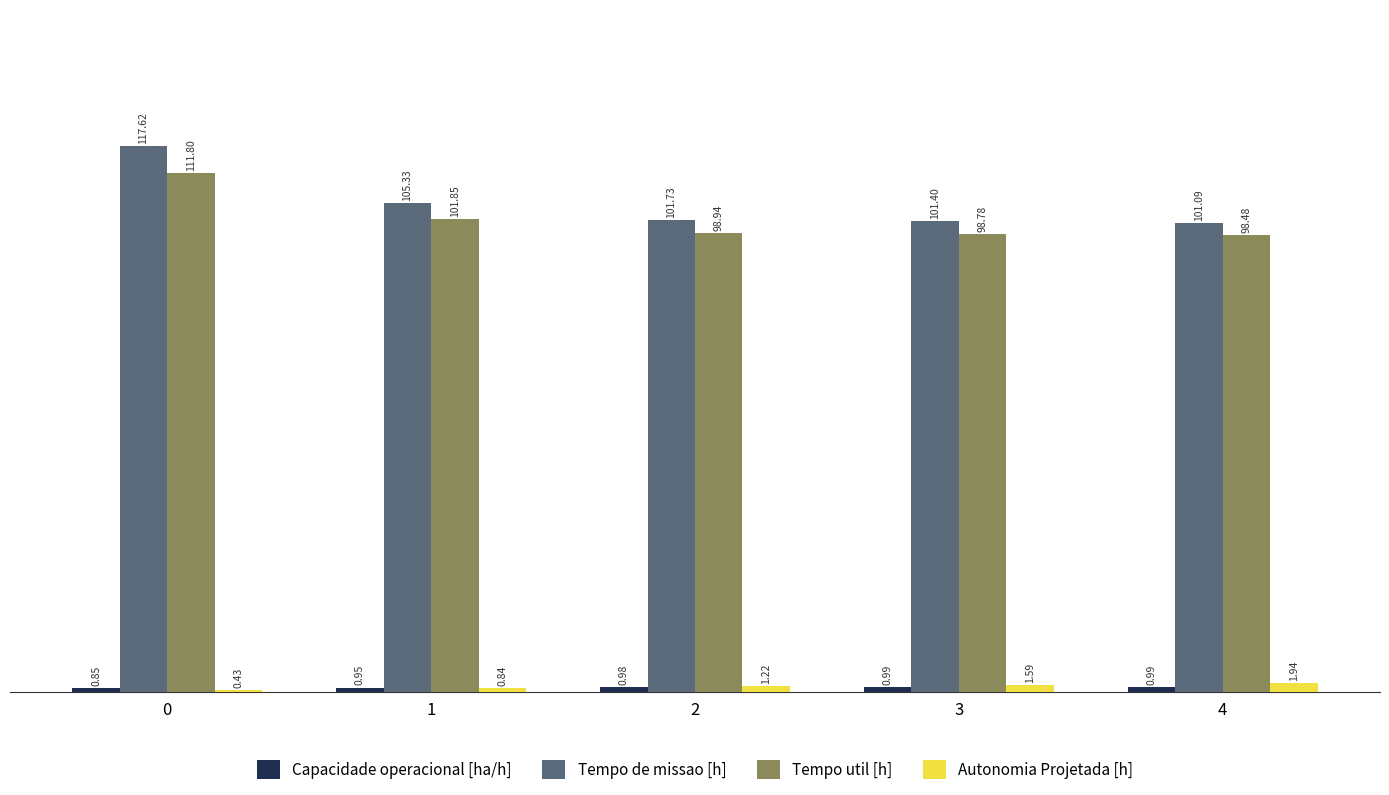

Between 3 and 4, which series saw the biggest shift?

Autonomia Projetada [h]